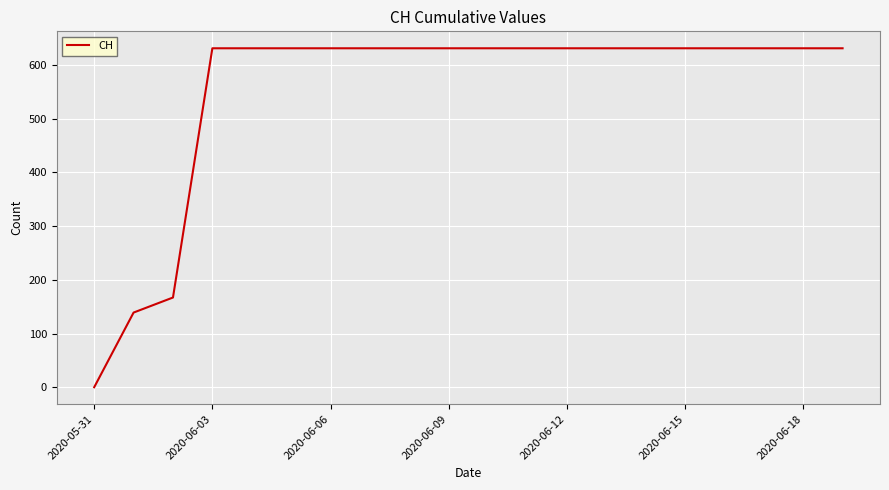

What is the greatest value displayed?

631